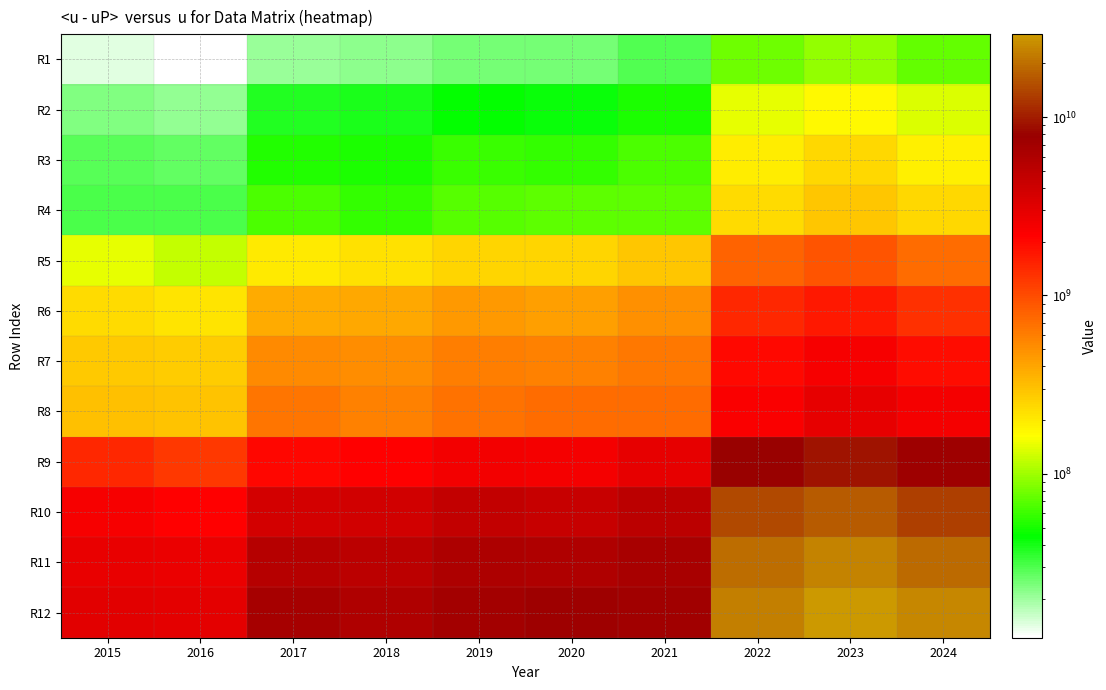

Which label corresponds to the largest value in the chart?

2023